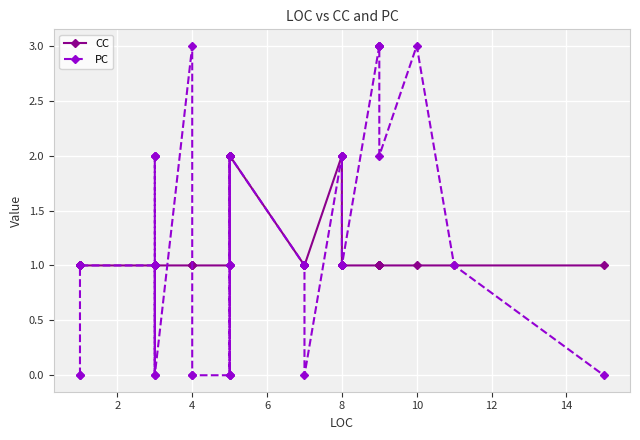

Count the CC values in the range 1 to 2.

40